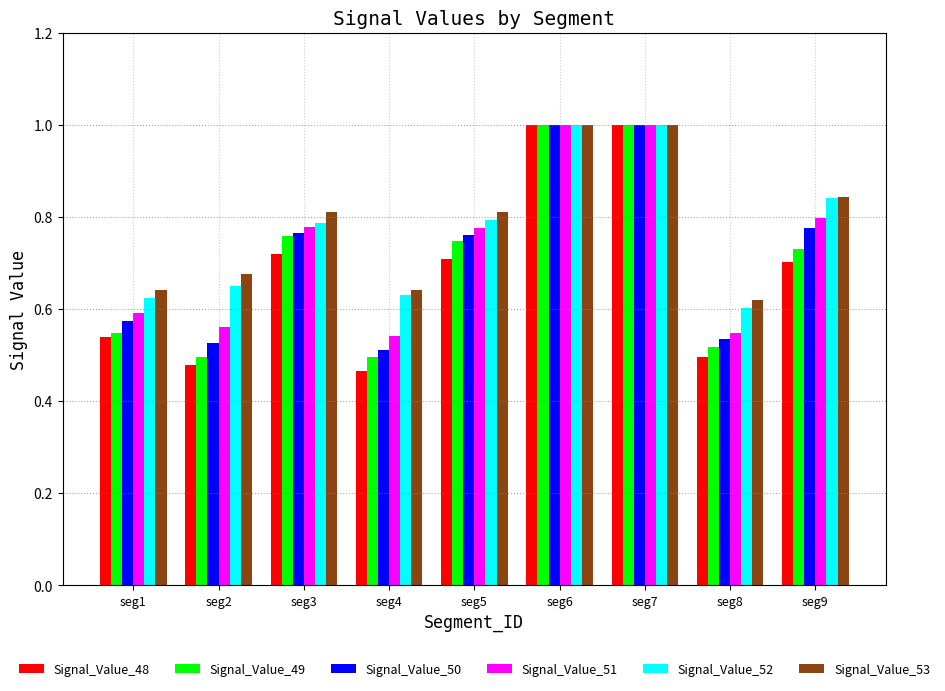

How many groups of bars are there?

9